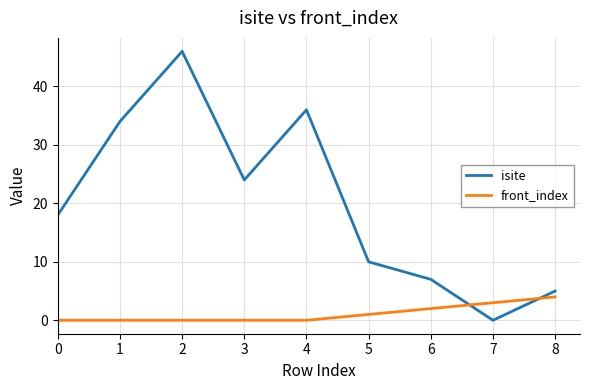

Reading left to right, transcribe all the data shown in this chart.

isite: 18	34	46	24	36	10	7	0	5
front_index: 0	0	0	0	0	1	2	3	4